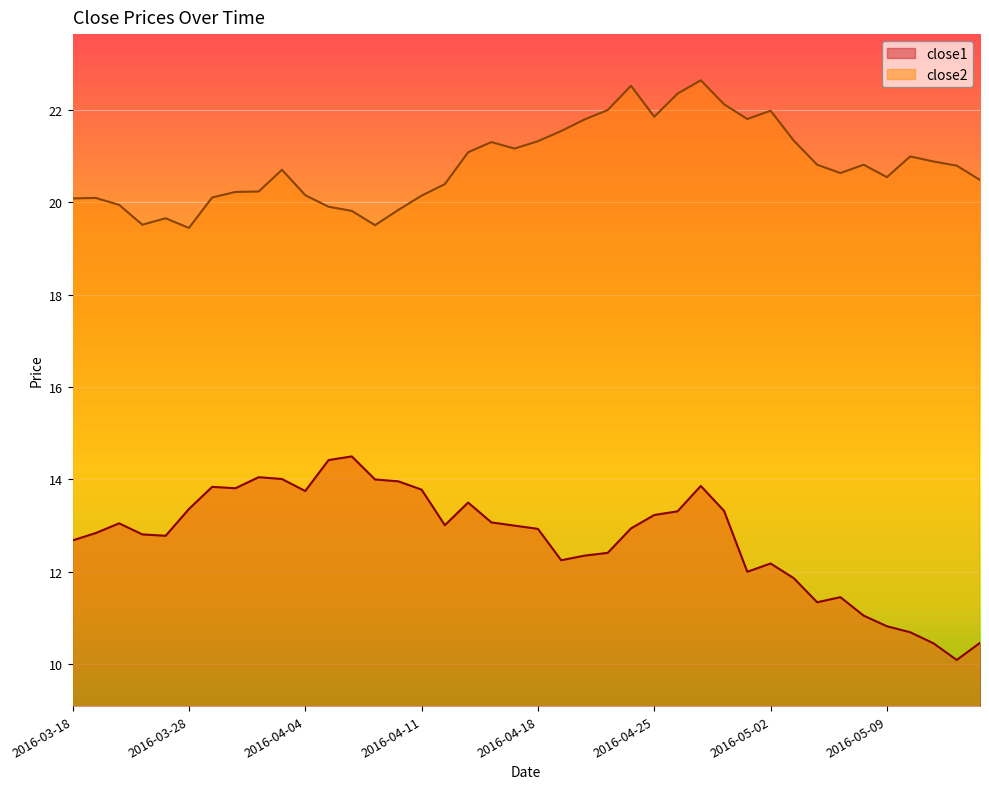

What are all the series names shown in the legend?

close1, close2